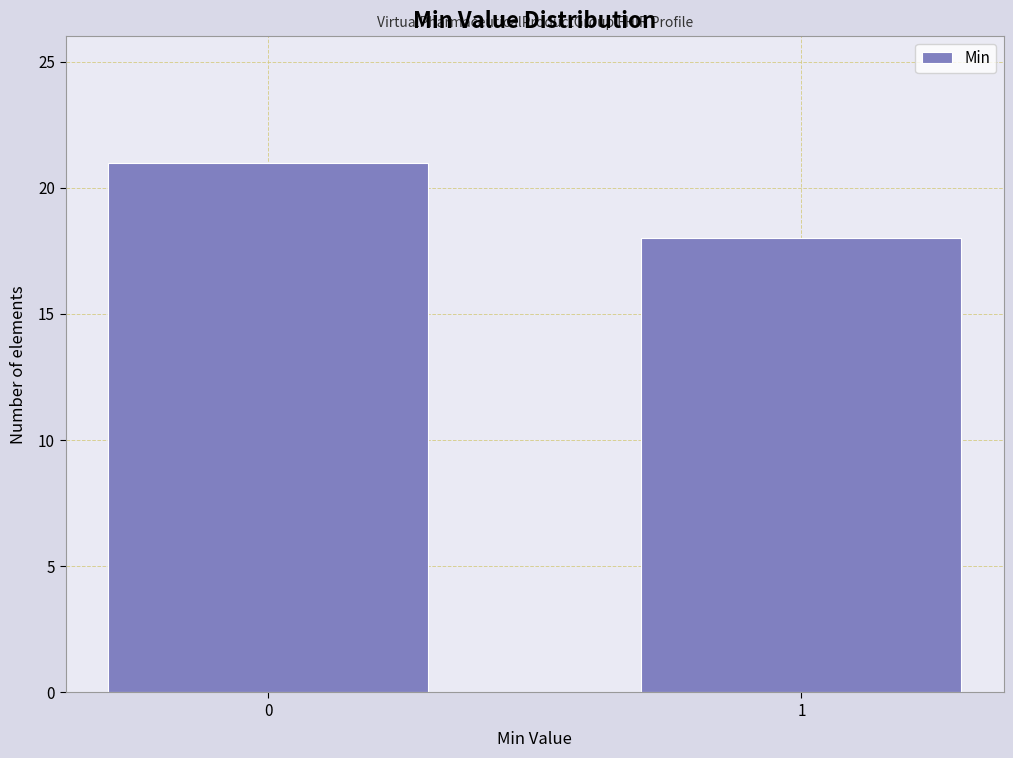

Reading left to right, extract all data points from this chart.

21	18